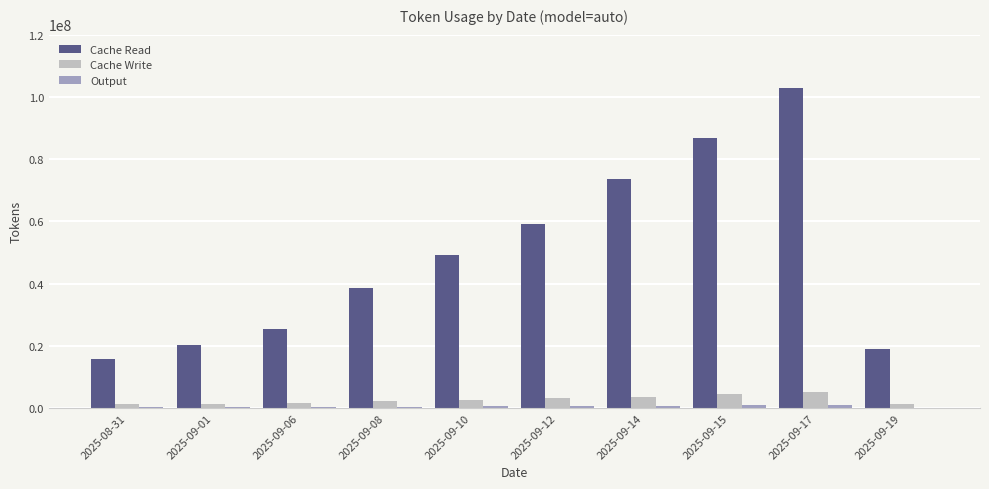

The value of Cache Read at 2025-09-14 is 73714552. True or false?

True